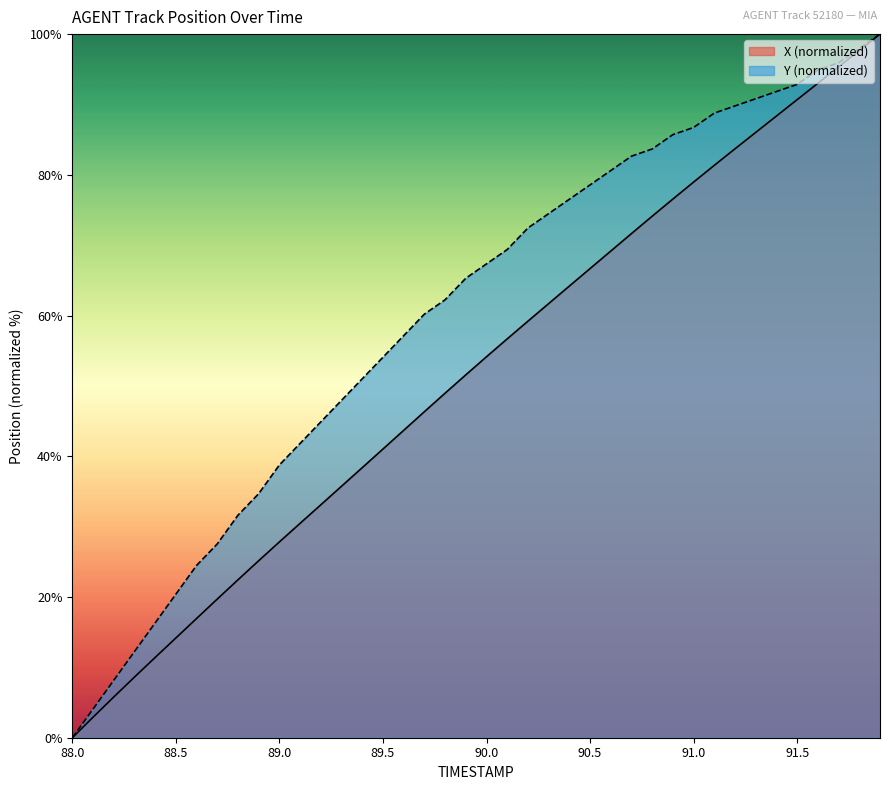

Reading right to left, list all the values displayed in this chart.

X: 100.0	97.7	95.3	93.0	90.7	88.4	86.0	83.7	81.4	79.0	76.6	74.1	71.7	69.2	66.7	64.2	61.7	59.2	56.7	54.1	51.6	49.0	46.3	43.7	41.0	38.4	35.7	33.1	30.5	27.8	25.2	22.5	19.7	16.9	14.2	11.4	8.6	5.8	2.9	0.0
Y: 100.0	98.0	95.9	94.9	92.9	91.8	90.8	89.8	88.8	86.7	85.7	83.7	82.7	80.6	78.6	76.5	74.5	72.4	69.4	67.3	65.3	62.2	60.2	57.1	54.1	51.0	48.0	44.9	41.8	38.8	34.7	31.6	27.6	24.5	20.4	16.3	12.2	8.2	4.1	0.0